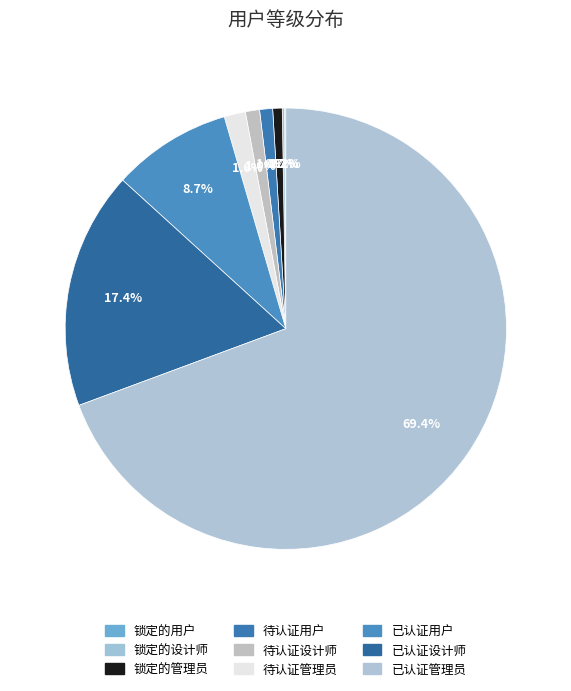

Which slice represents more than half of the pie?

已认证管理员